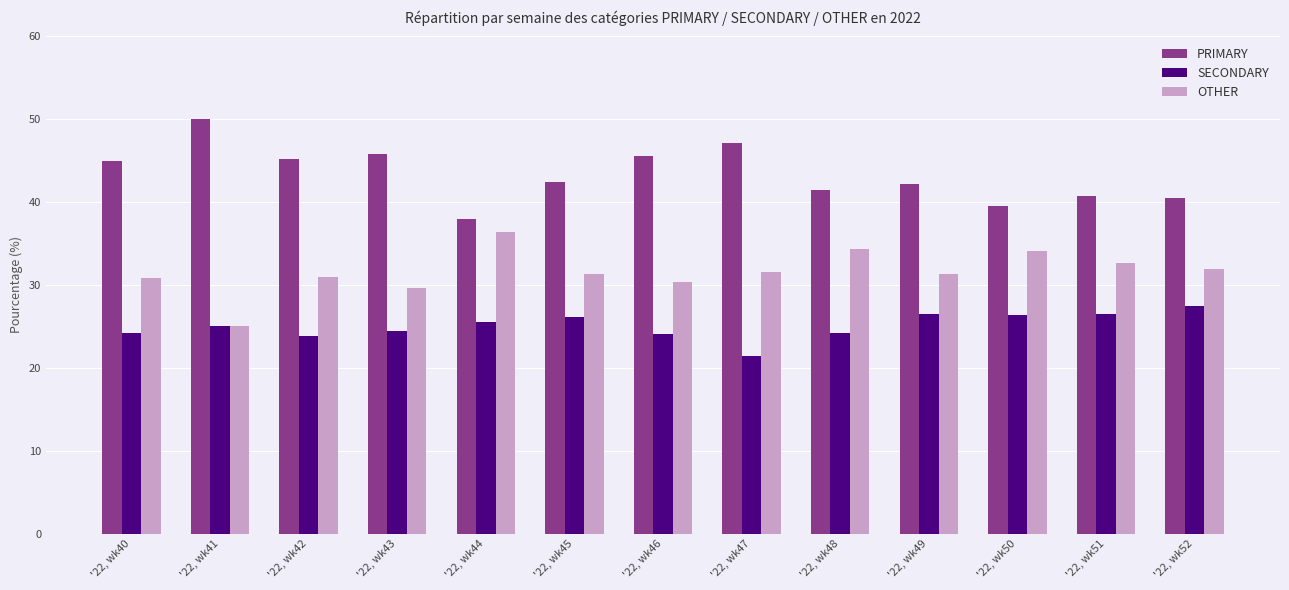

What is the approximate value of PRIMARY at '22, wk40?

44.9